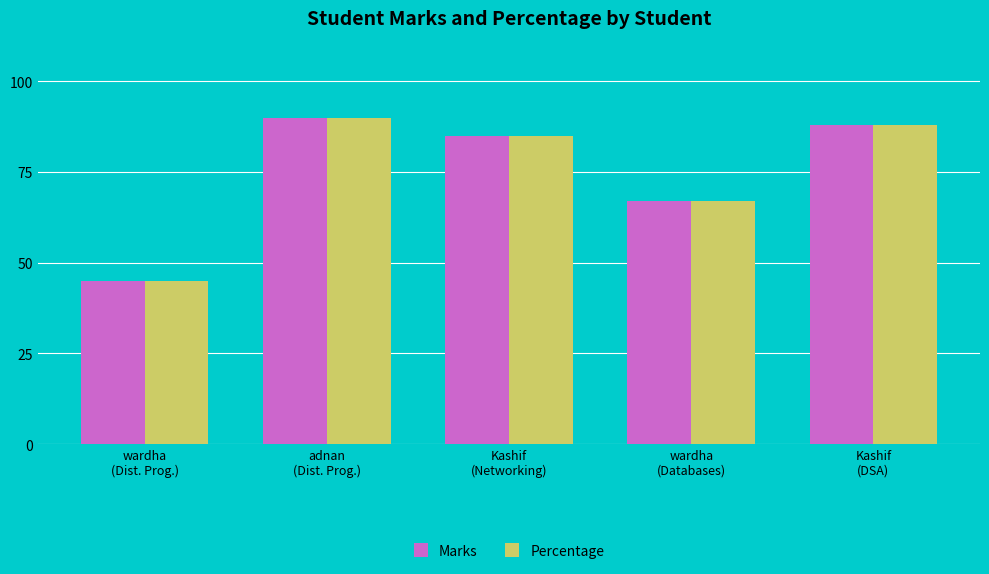

Reading right to left, what are all the values shown in this chart?

Marks: 88	67	85	90	45
Percentage: 88	67	85	90	45